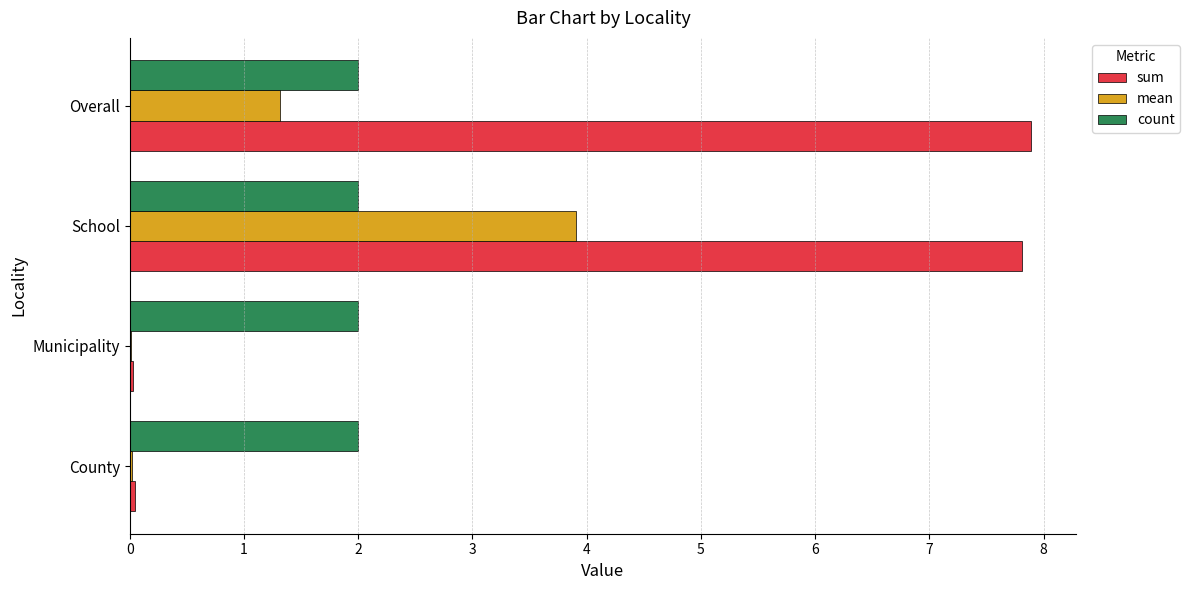

At which category is the sum across all series the highest?

School